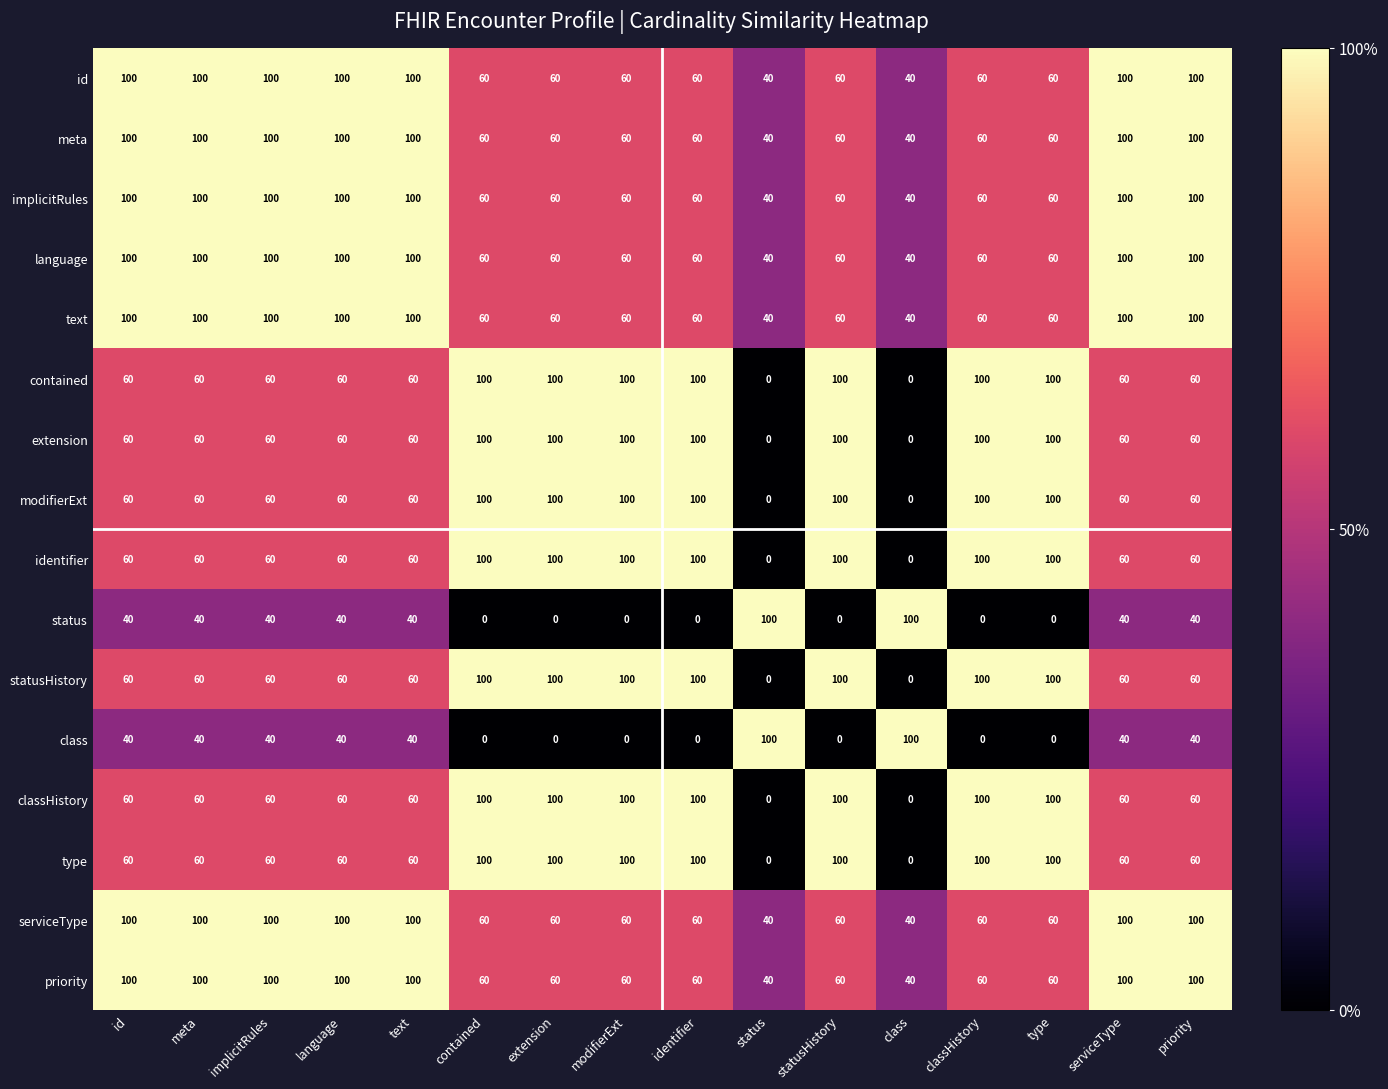

What is the sum of the extension values at meta and implicitRules?

120